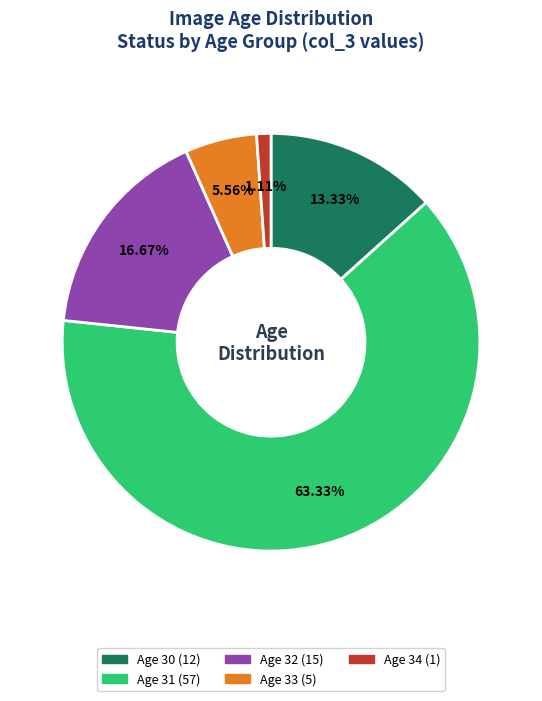

Is there any slice that represents more than half of the pie?

Yes